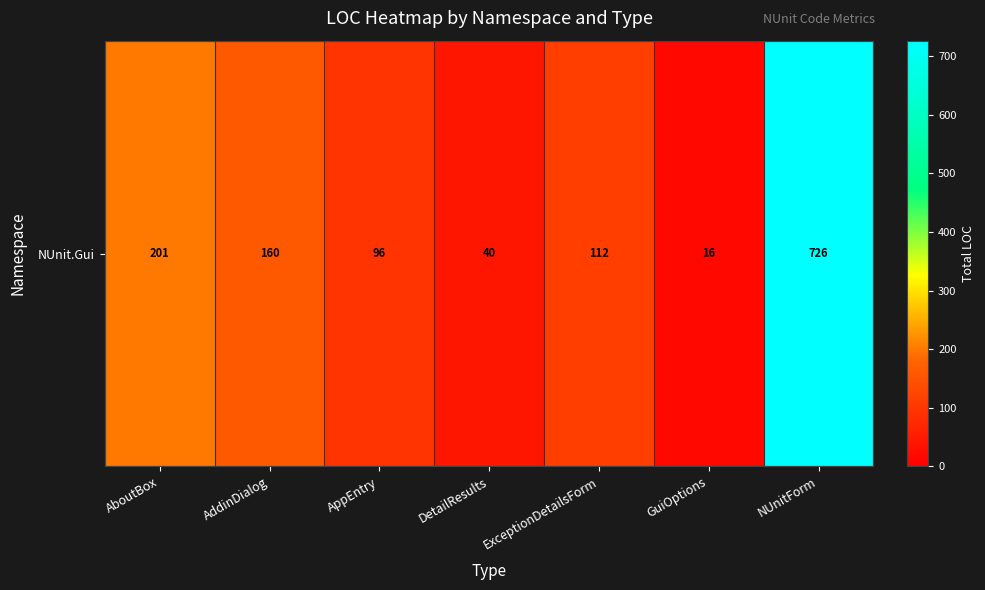

What is the maximum value shown in the chart?

726